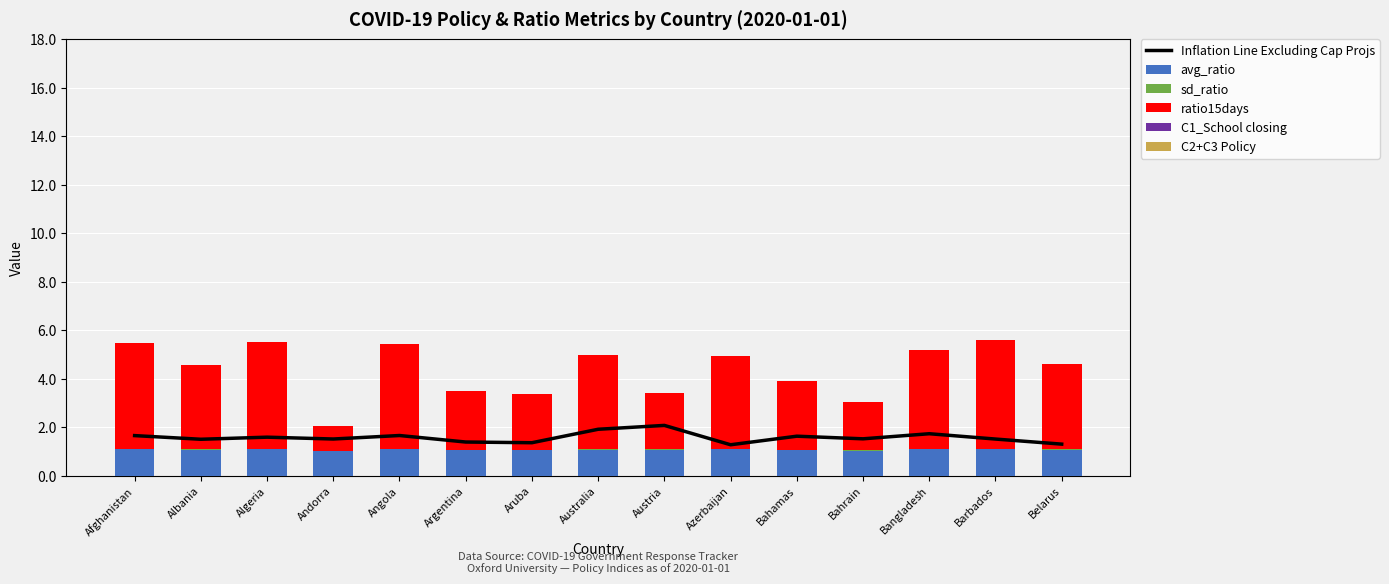

Rank the categories by C2+C3 Policy value from highest to lowest.

Afghanistan, Albania, Algeria, Andorra, Angola, Argentina, Aruba, Australia, Austria, Azerbaijan, Bahamas, Bahrain, Bangladesh, Barbados, Belarus